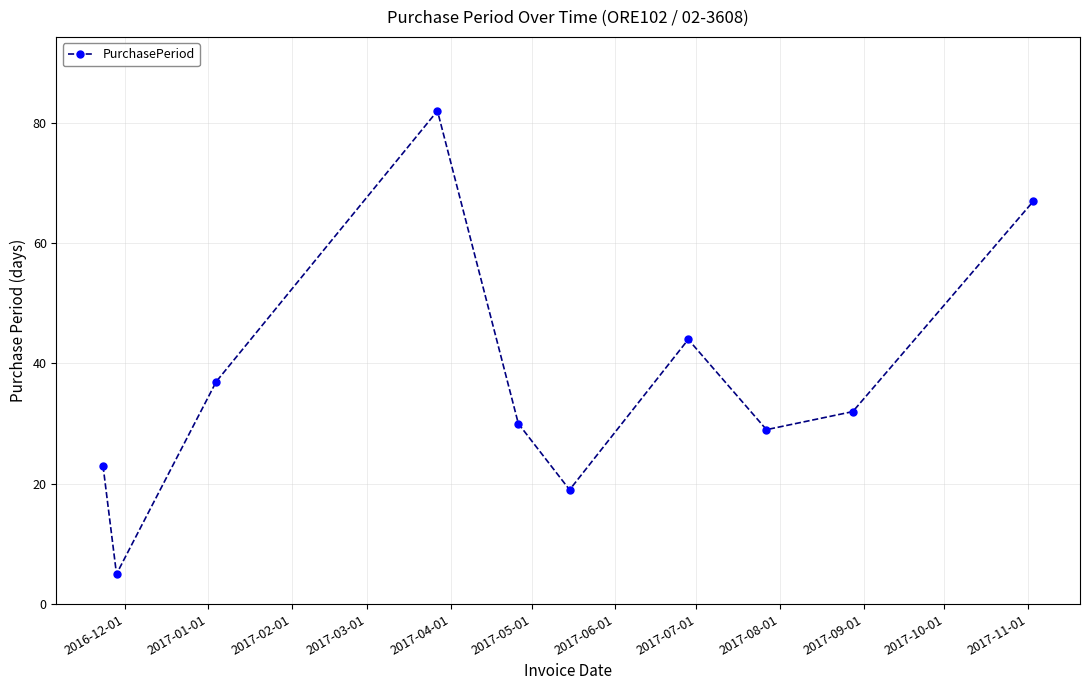

How many points are higher than both their immediate neighbors (excluding endpoints)?

2